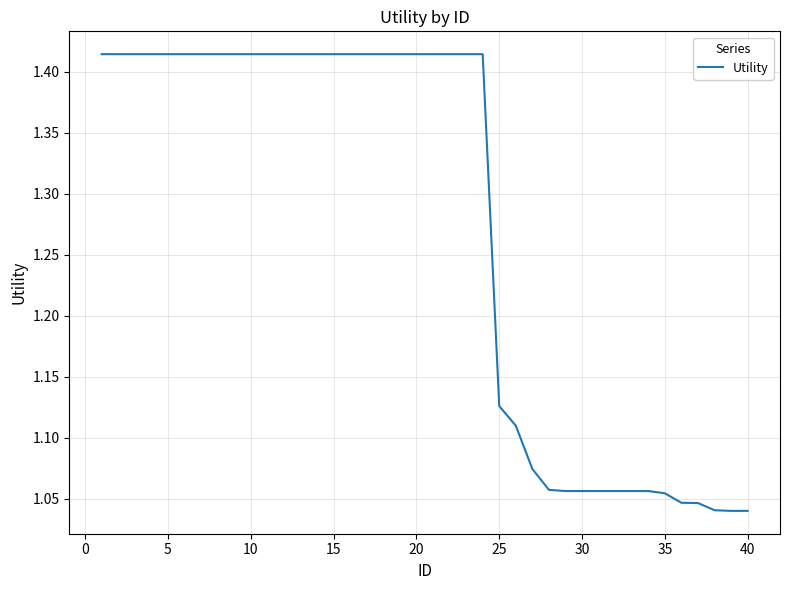

What is the difference between the maximum and minimum values?

0.4